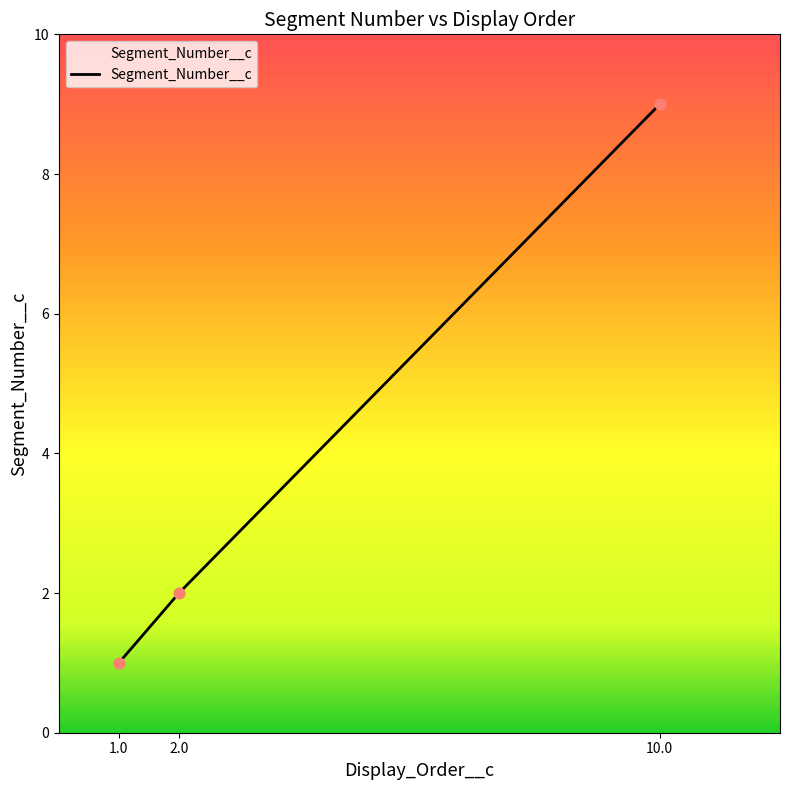

Approximately how many times larger is the value at 10.0 compared to 1.0?

9.0